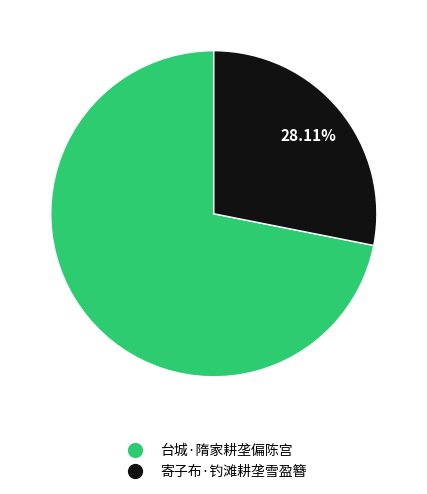

What is the majority slice?

台城·隋家耕垄偏陈宫